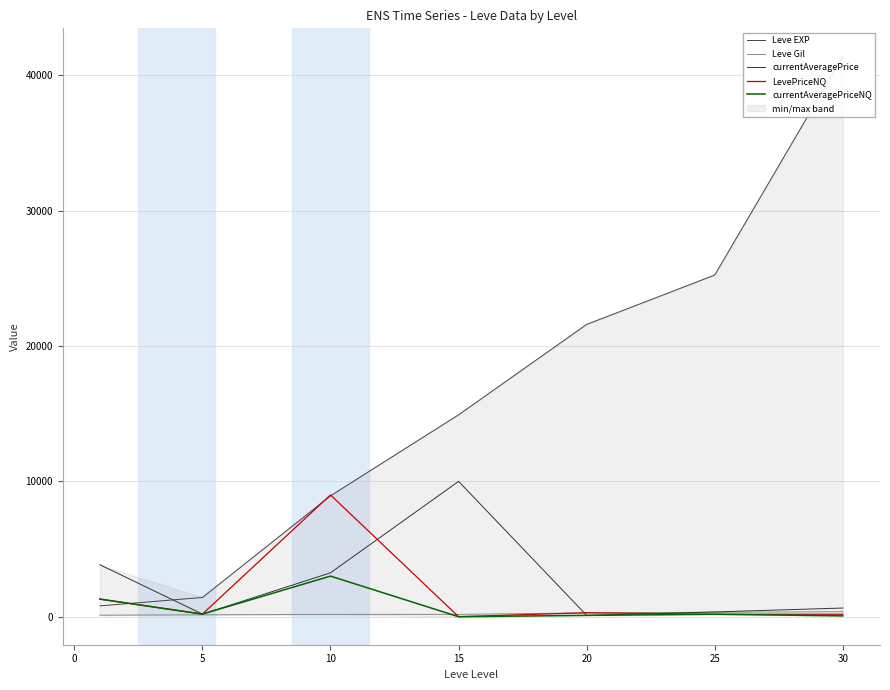

Where is the first local maximum for LevePriceNQ?

10